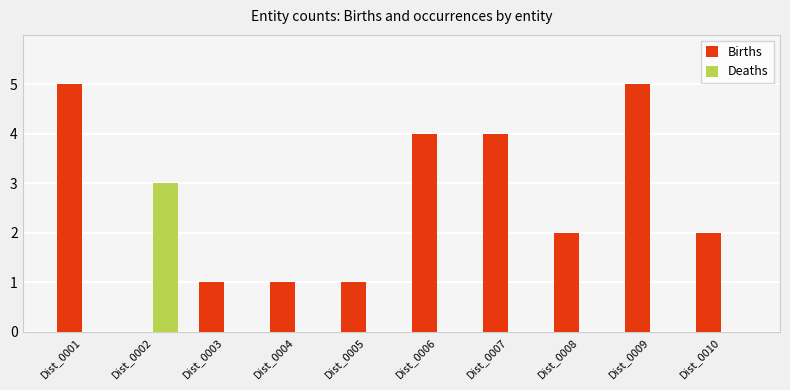

Is it true that Deaths equals 0 at Dist_0008?

True